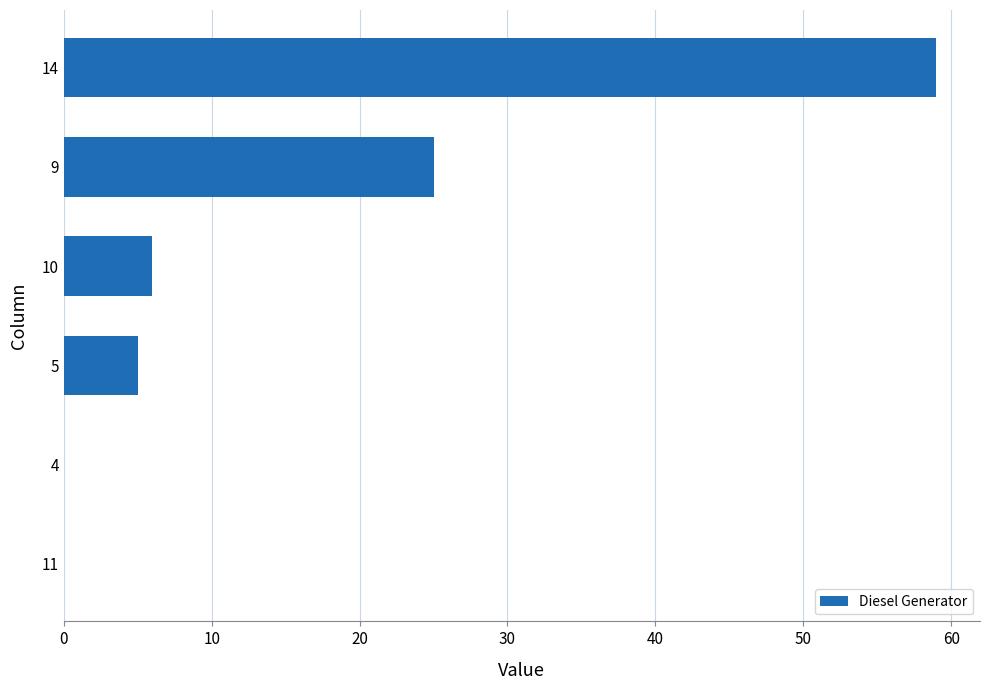

What is the greatest value displayed?

59